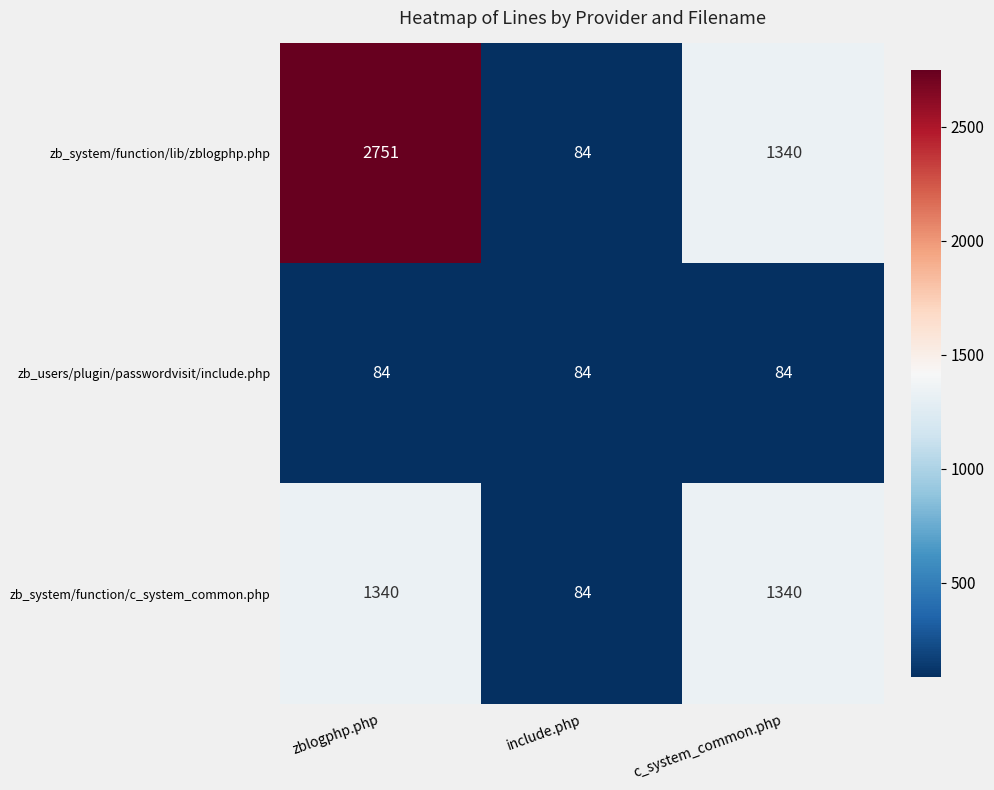

How many distinct data groups are displayed?

3